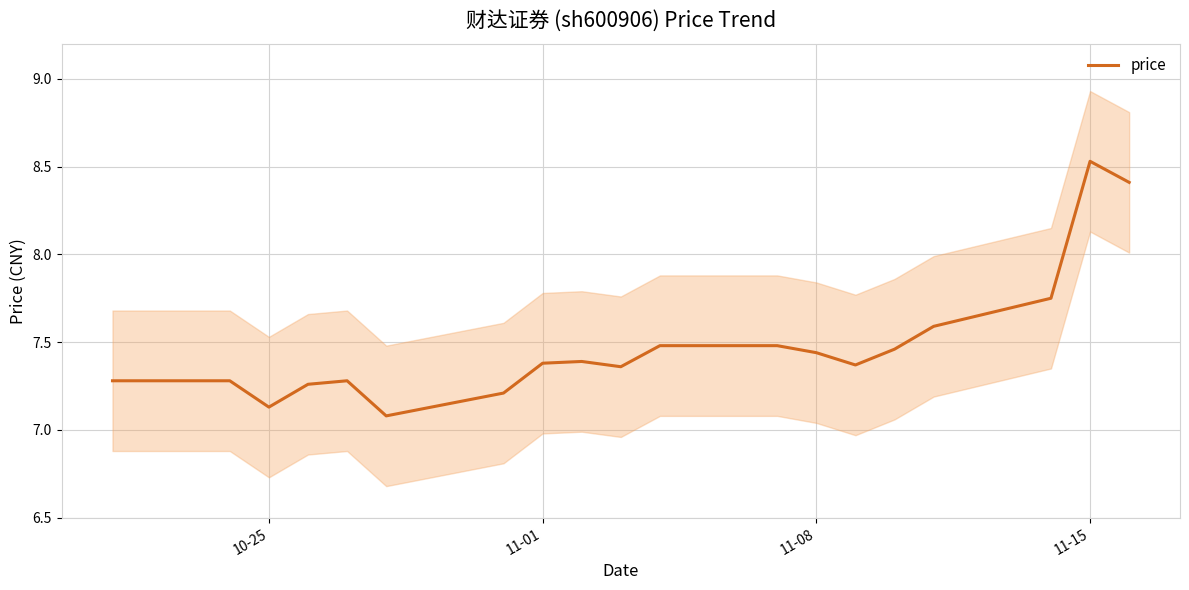

Reading left to right, extract all data points from this chart.

7.3	7.3	7.1	7.3	7.3	7.1	7.2	7.4	7.4	7.4	7.5	7.5	7.4	7.4	7.5	7.6	7.8	8.5	8.4